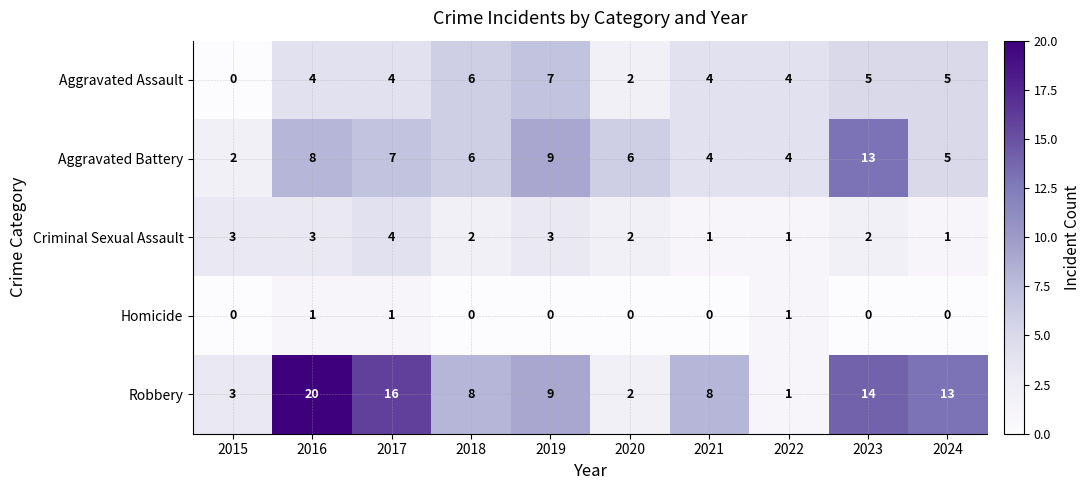

Is the value of Criminal Sexual Assault at 2017 greater than the value of Aggravated Battery at 2024?

No